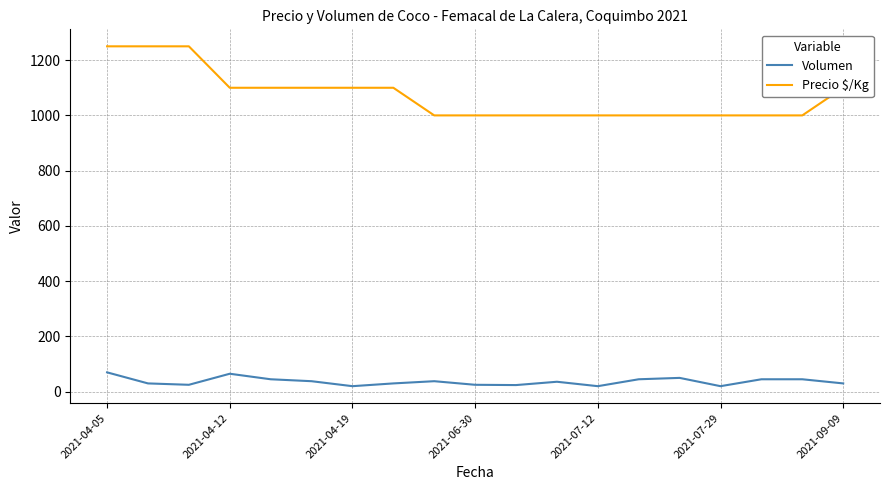

What is the greatest value displayed?

1250